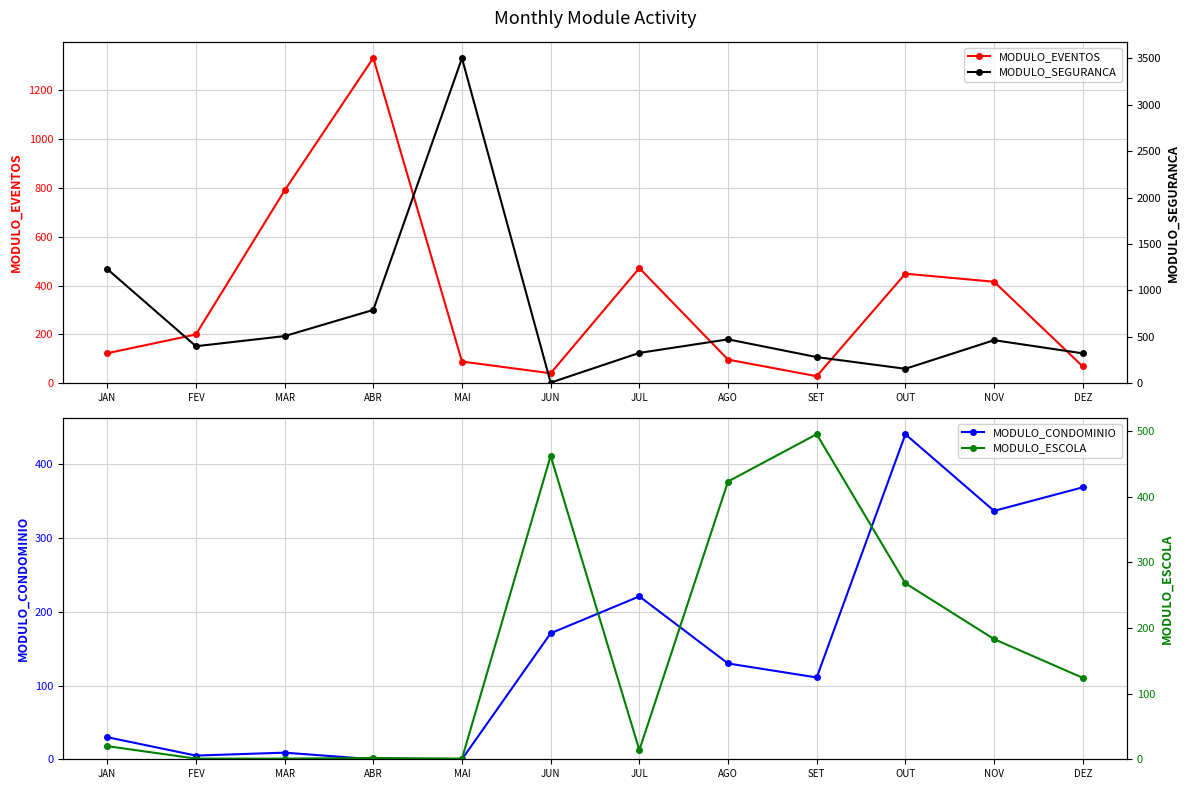

Where do MODULO_CONDOMINIO and MODULO_ESCOLA first cross each other?

MAR and ABR